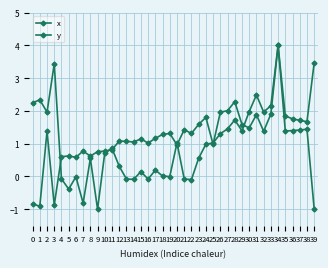

What is the value of the y point at the 24th from the left?

0.6